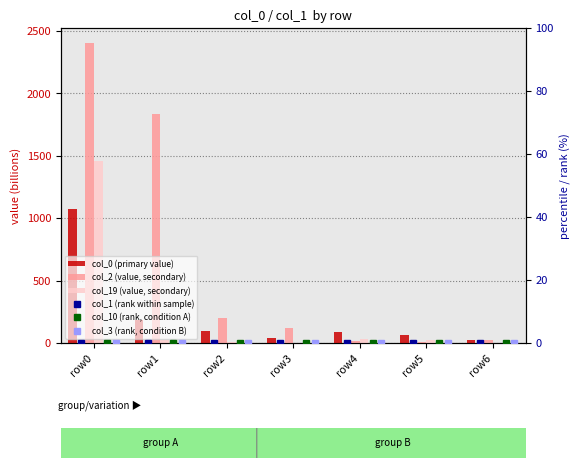

Which series has the largest total across all categories?

col_2